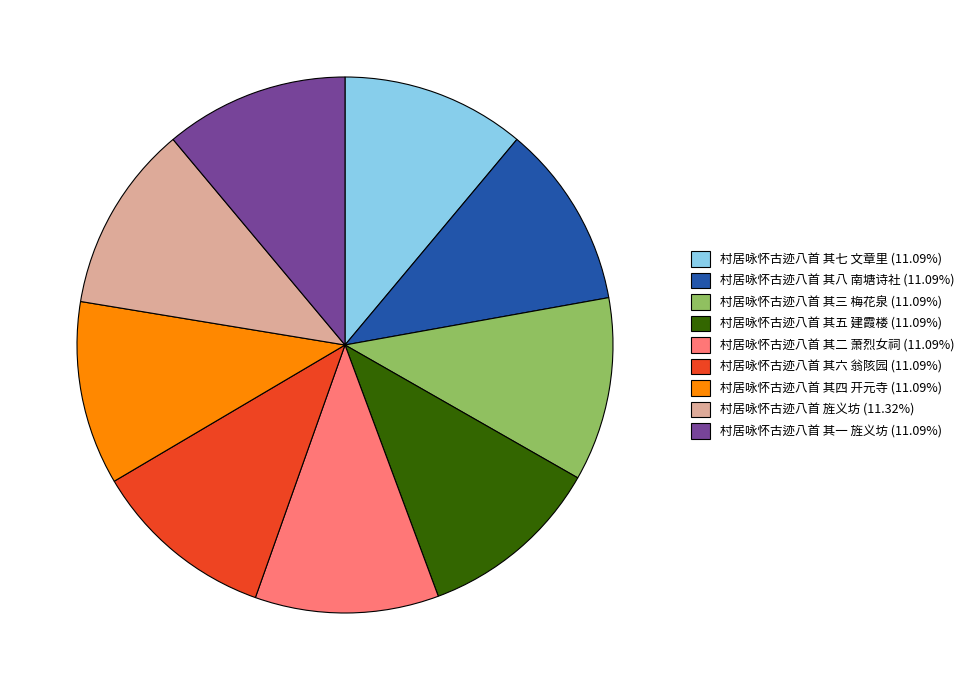

Is it true that 村居咏怀古迹八首 旌义坊 is 1% of the pie?

False